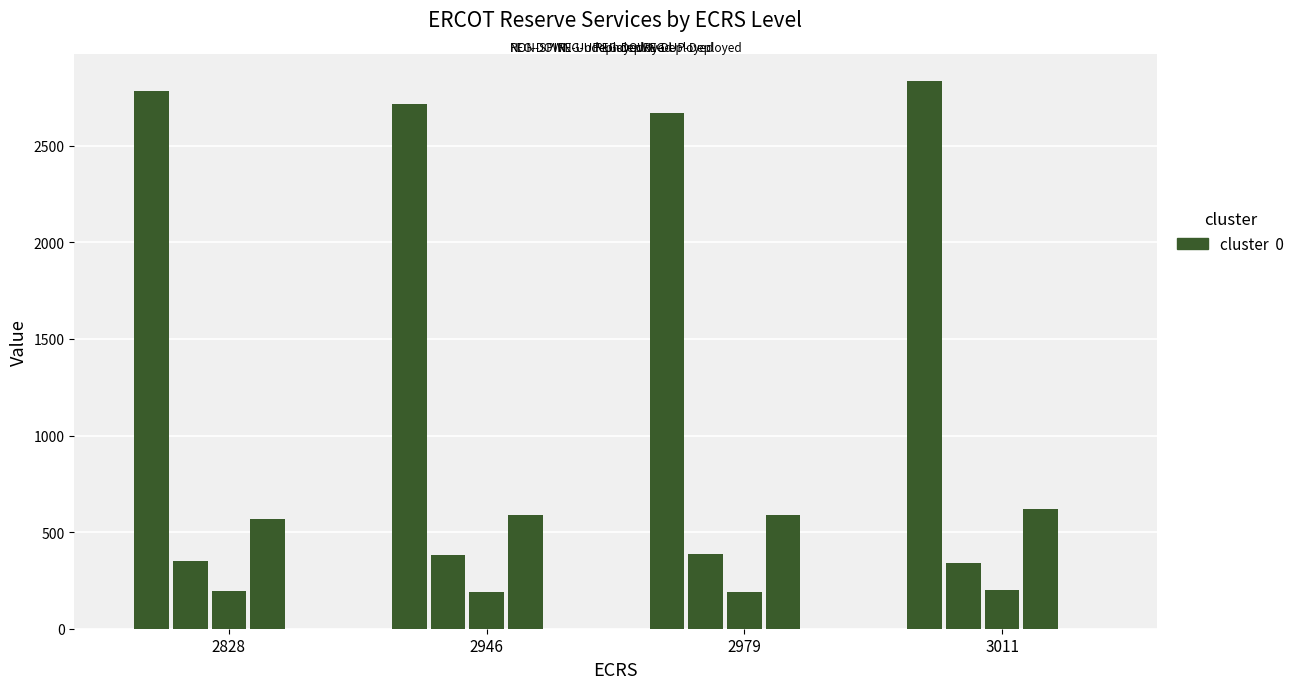

Count the number of data series in this chart.

4